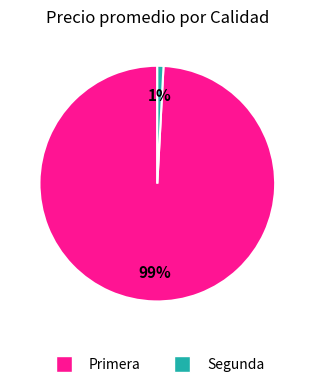

To the nearest percent, what is the difference between the largest and smallest slice percentages?

98%